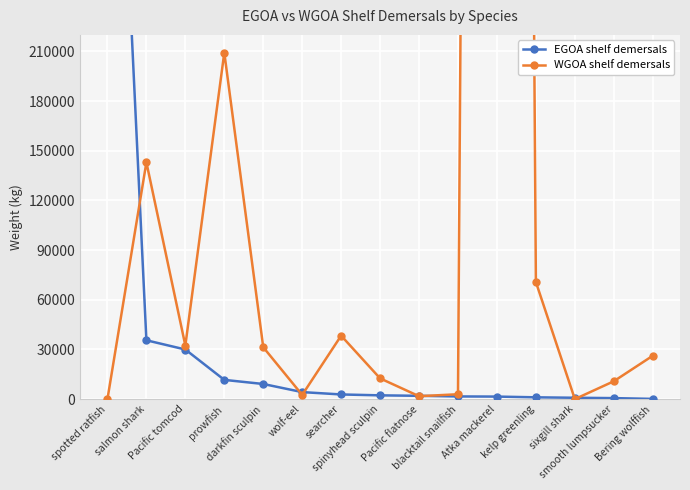

True or false: EGOA shelf demersals and WGOA shelf demersals intersect in this chart.

True